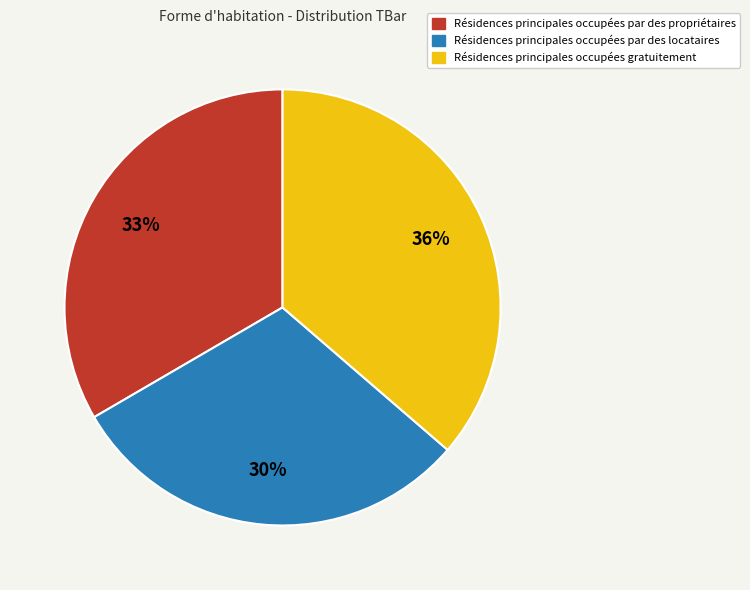

What percentage is the Résidences principales occupées par des propriétaires slice, to the nearest percent?

33%